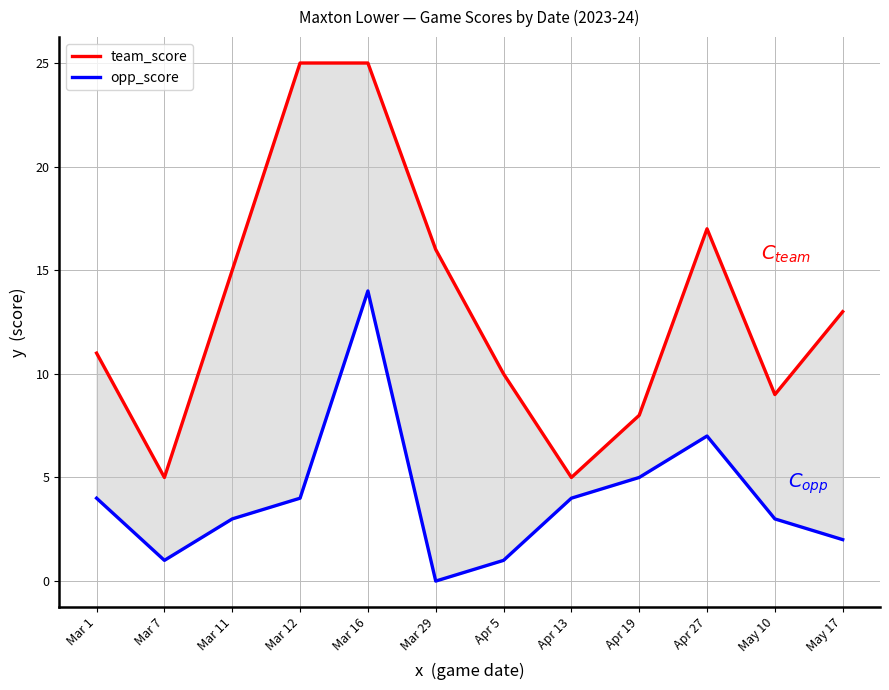

At which category is the sum across all series the highest?

Mar 16